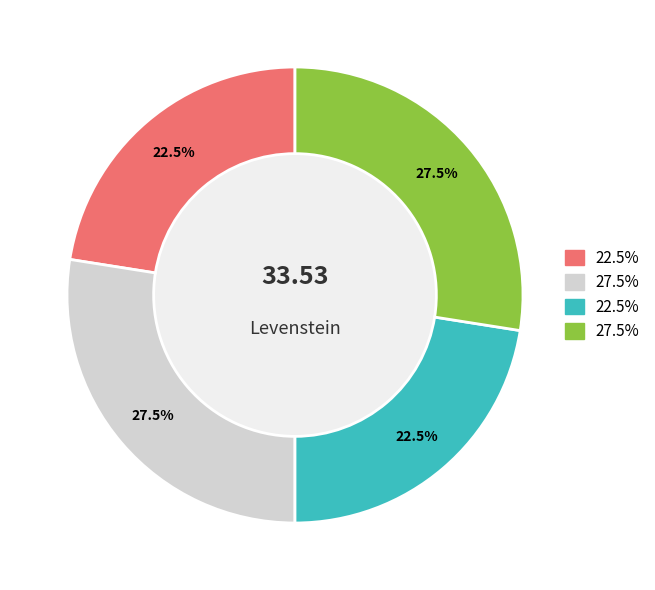

Is there any slice that represents more than half of the pie?

No